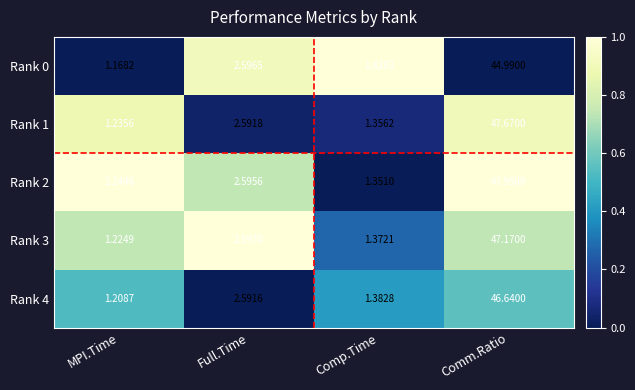

Is the value of Rank 2 at MPI.Time greater than the value of Rank 3 at MPI.Time?

Yes